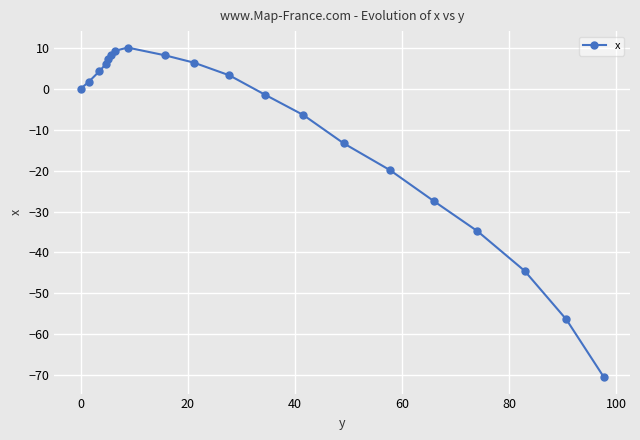

What is the minimum value shown in the chart?

-70.5